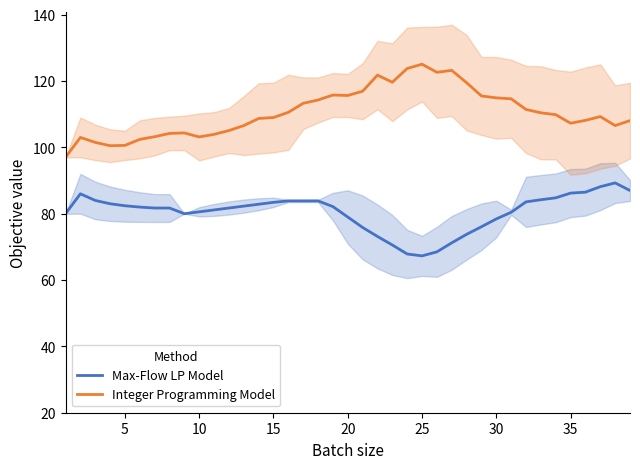

What is the smallest value displayed?

67.3